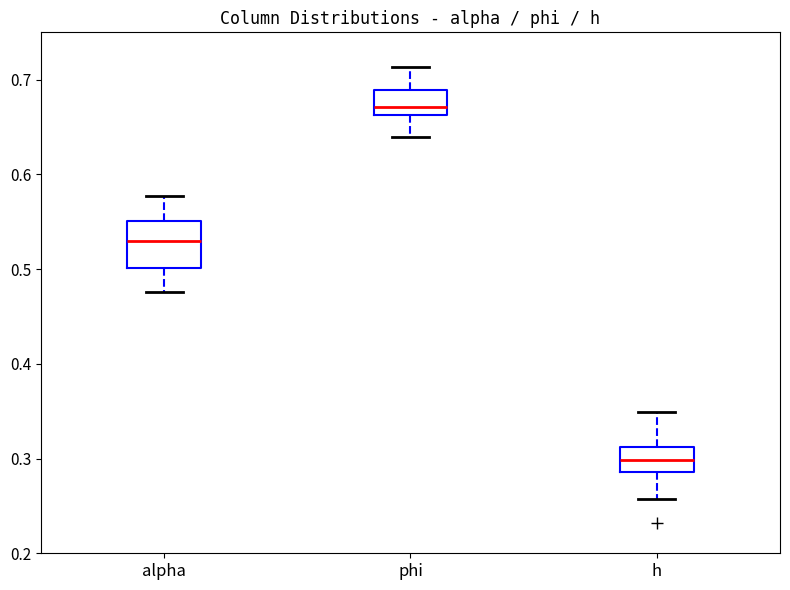

Reading left to right, read every box against the y-axis: the position of its median line, the range the box covers, and the ends of its whiskers. The values are not printed on the chart, so give them approximately, as read against the axis.

alpha: median 0.53, box 0.50 to 0.55, whiskers 0.48 to 0.58
phi: median 0.67, box 0.66 to 0.69, whiskers 0.64 to 0.71
h: median 0.30, box 0.29 to 0.31, whiskers 0.26 to 0.35